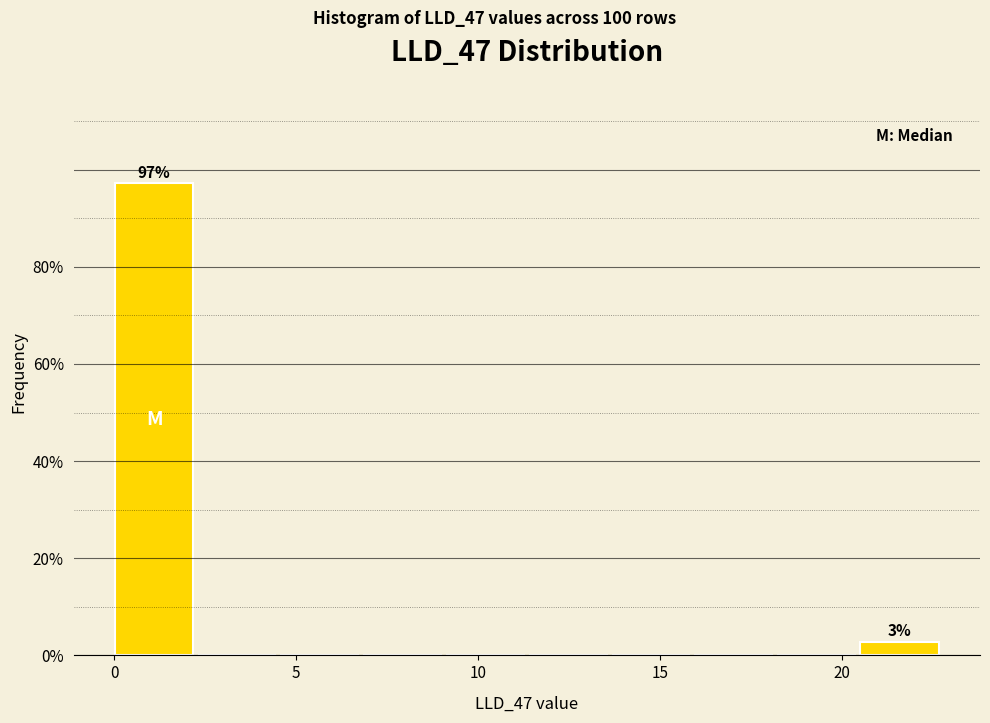

Over which range of the x-axis is the bar tallest?

0.0 to 2.5